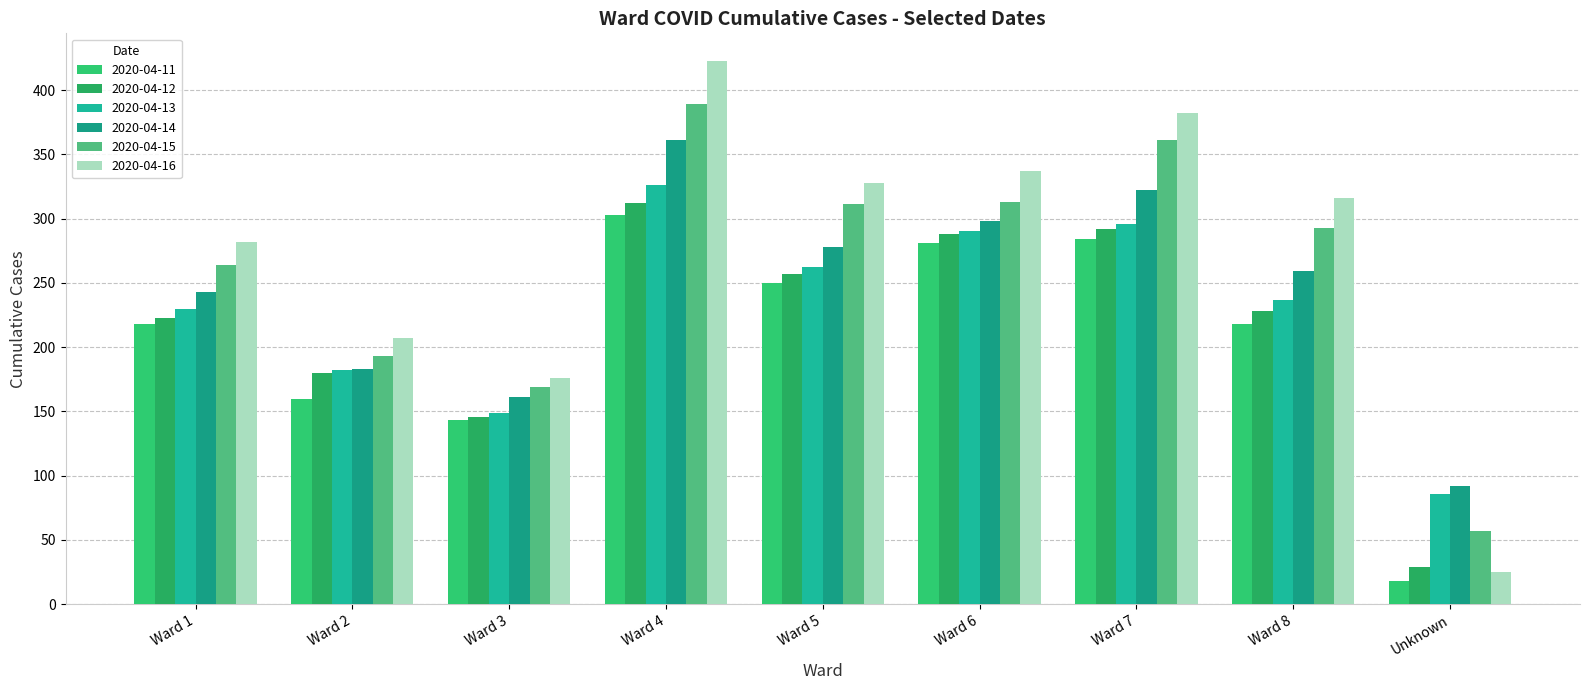

Rank the series at Ward 6 from lowest to highest value.

2020-04-11, 2020-04-12, 2020-04-13, 2020-04-14, 2020-04-15, 2020-04-16